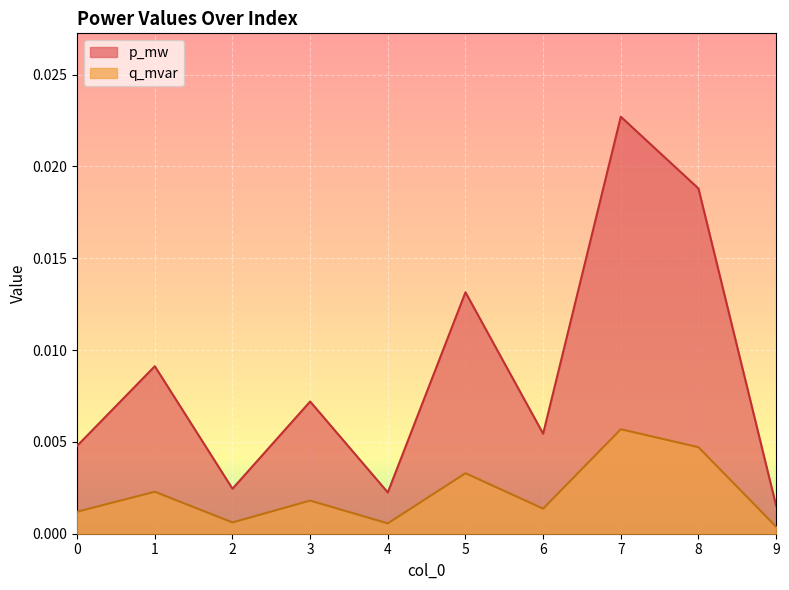

How many interior local peaks does the q_mvar series have?

4